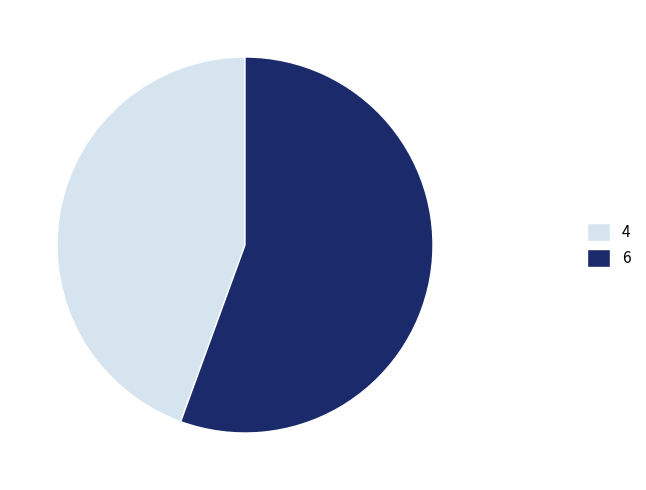

Is there any slice that represents more than half of the pie?

Yes